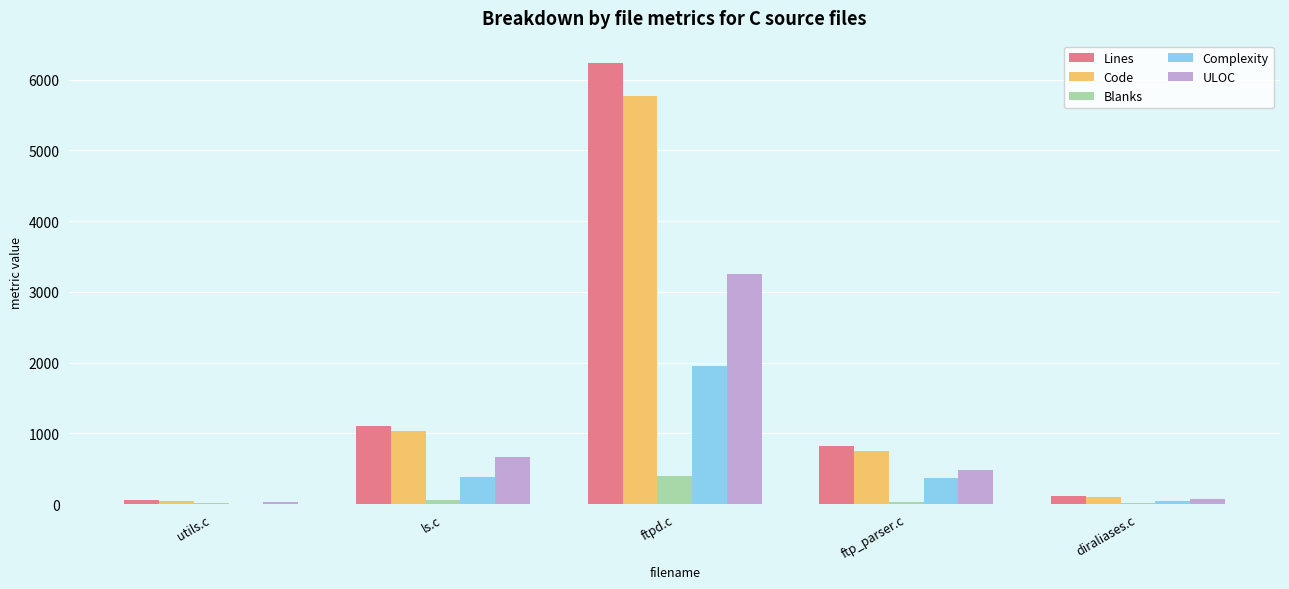

What is the sum of all Lines values?

8335